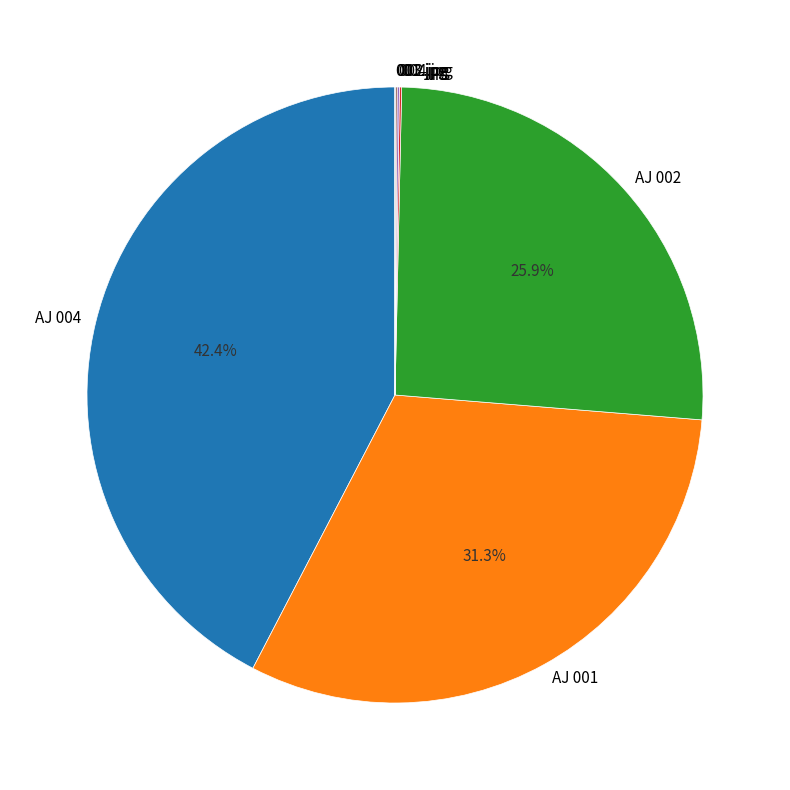

Is there a majority slice in this chart?

No